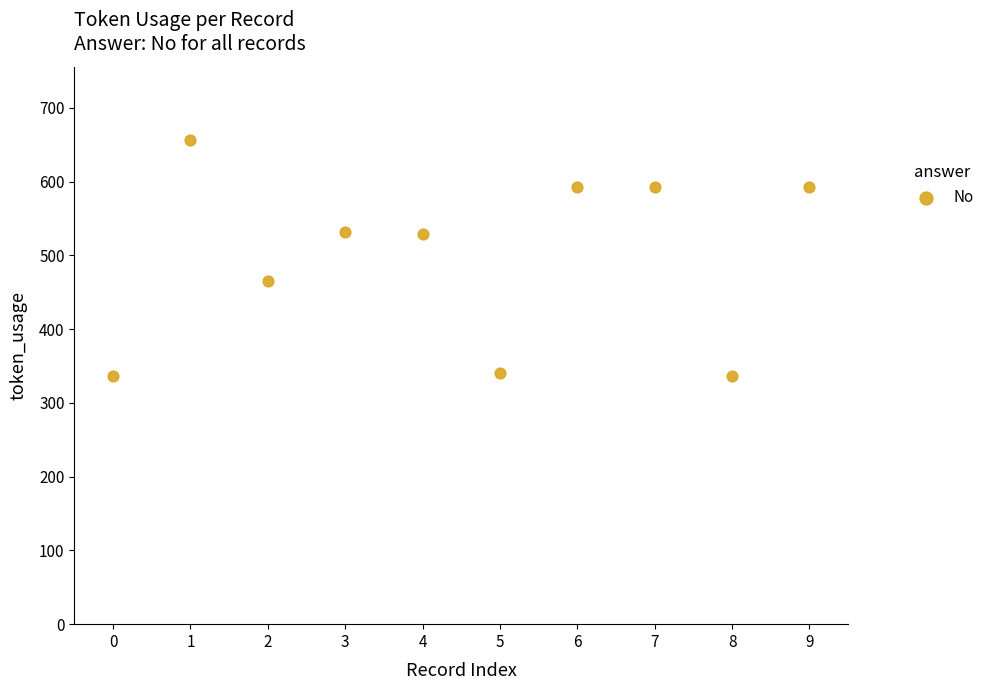

What is the average Y value?

498